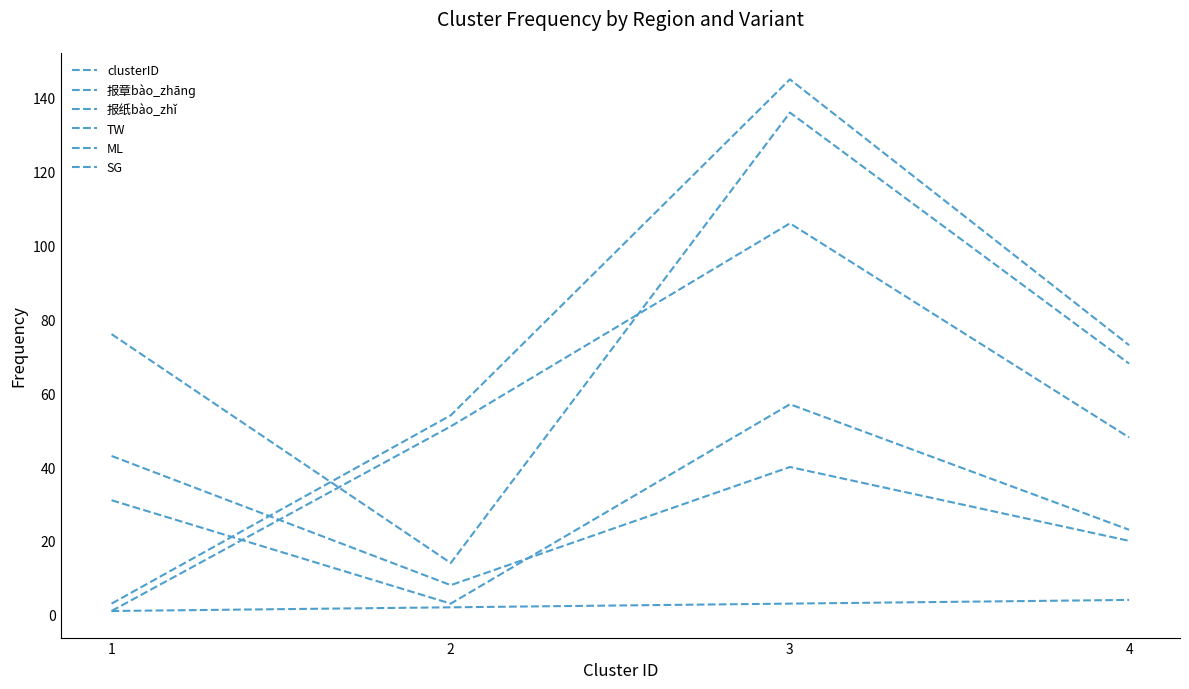

True or false: SG and 报章bào_zhānɡ cross at least once.

False